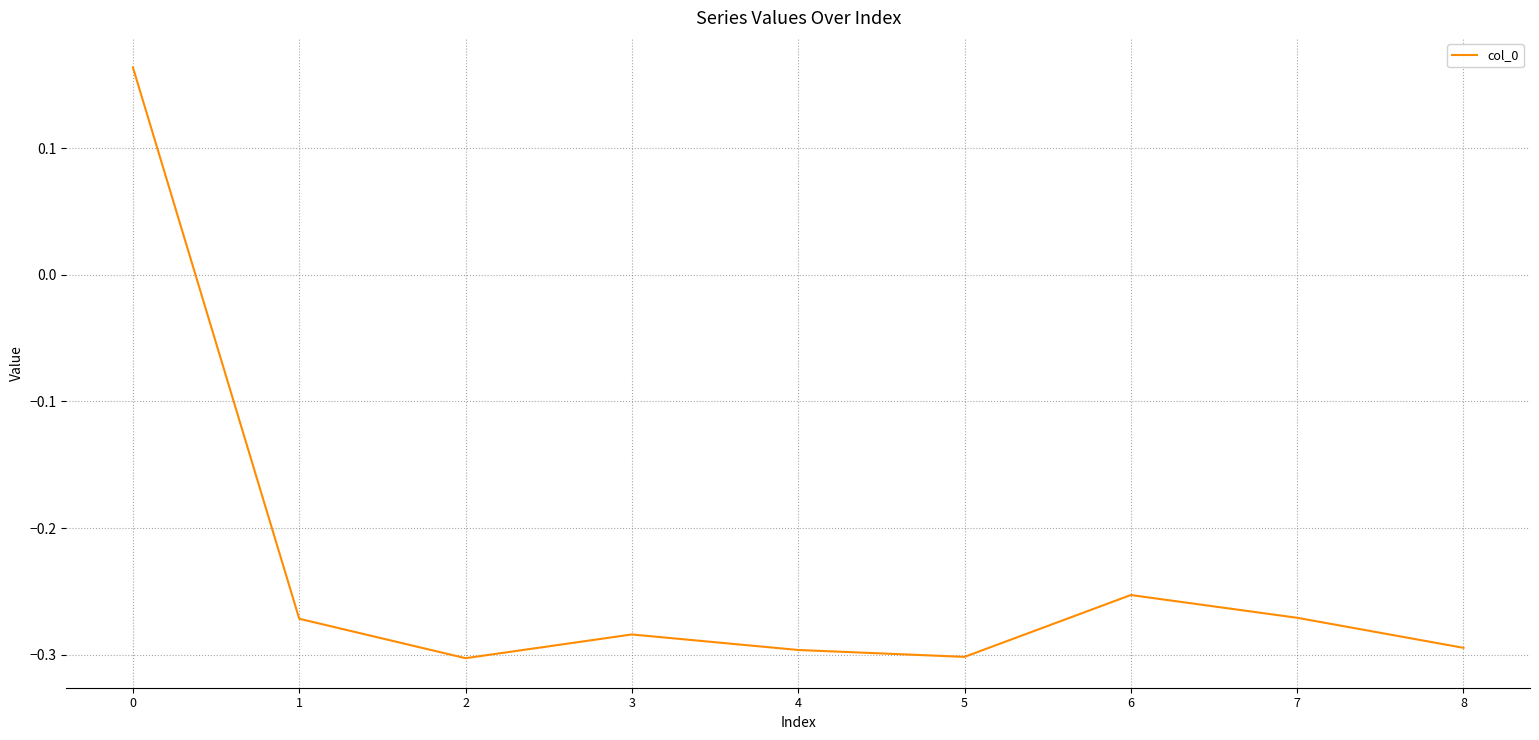

True or false: the data shows -0.1 at 6.

False